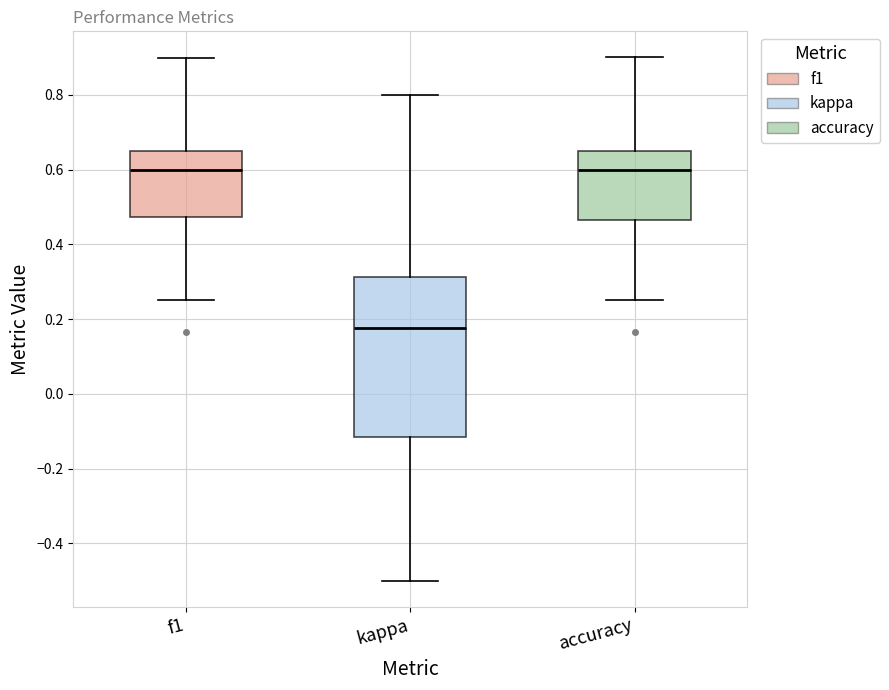

Which box has the lowest median line?

kappa